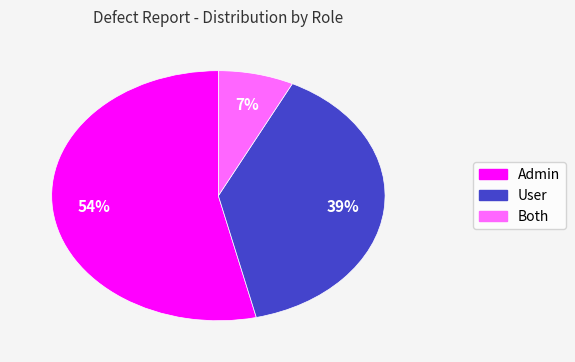

Is it true that Admin is 54% of the pie?

True